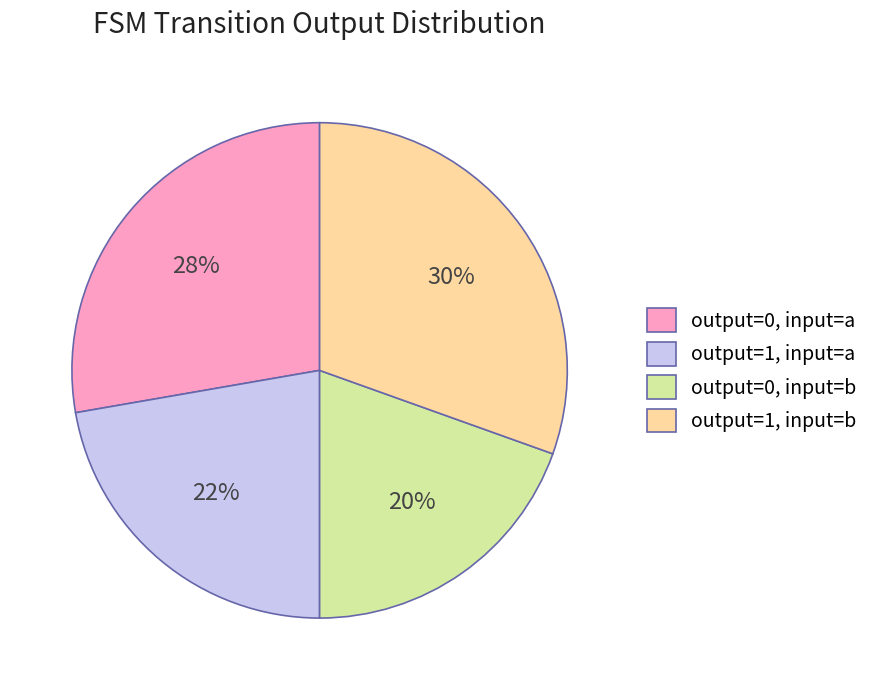

True or false: output=1, input=b accounts for 17% of the total.

False